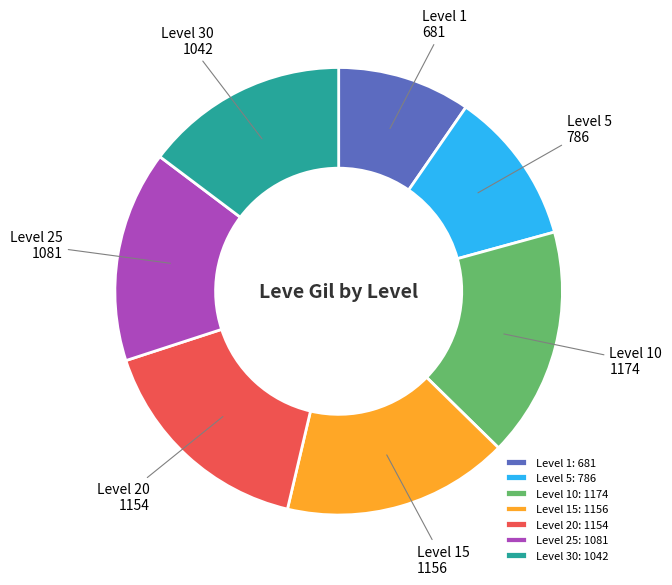

Combined, do Level 25 and Level 15 account for over 50%?

No